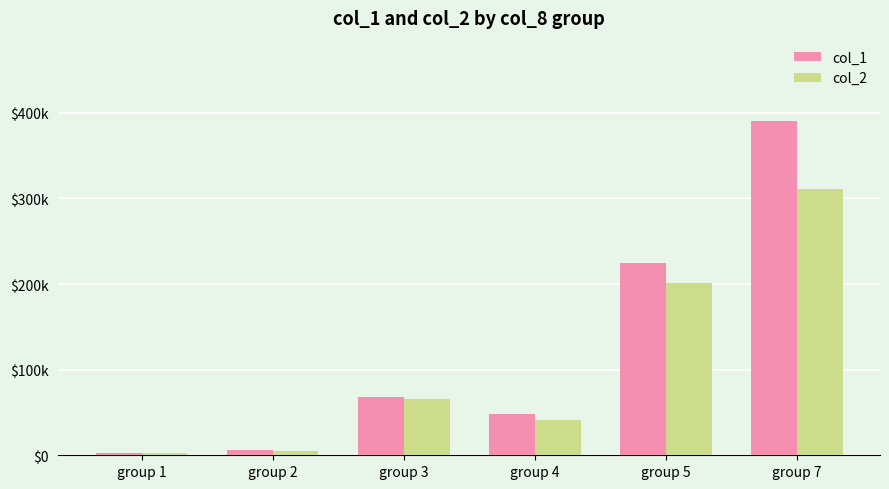

Rank the series by their average value, from highest to lowest.

col_1, col_2